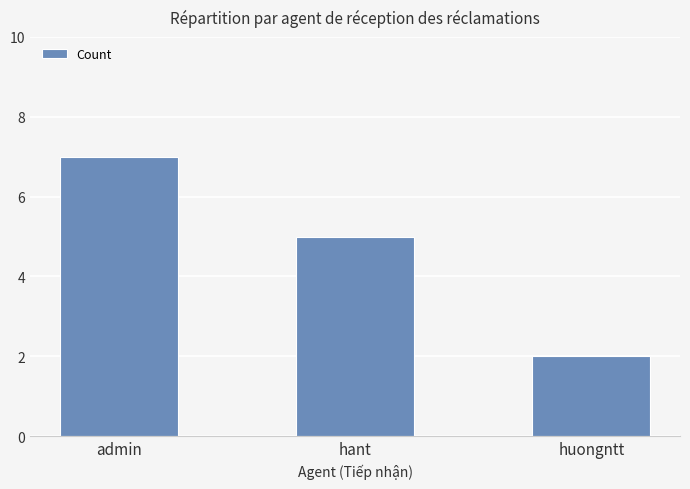

Are the bars grouped side by side (vs. stacked)?

No